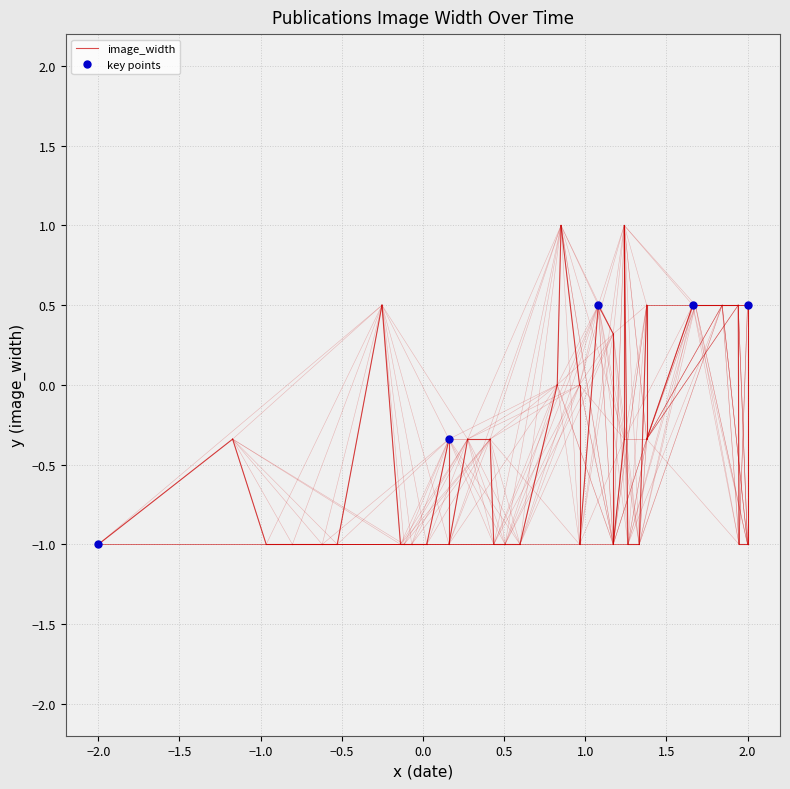

What is the smallest value displayed?

-1.0